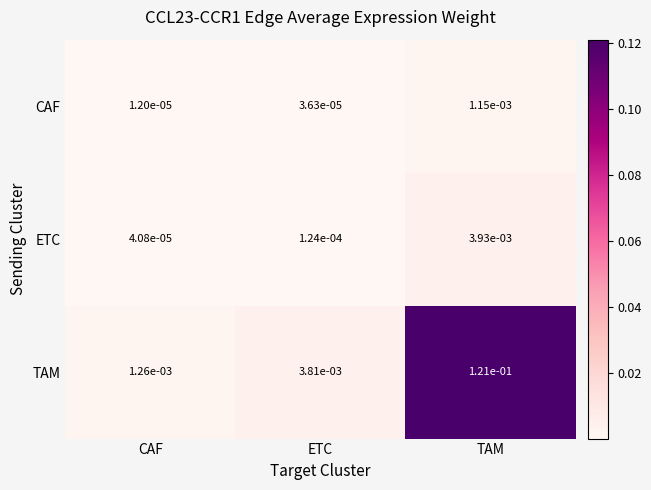

Which category has the lowest value in the CAF series?

CAF